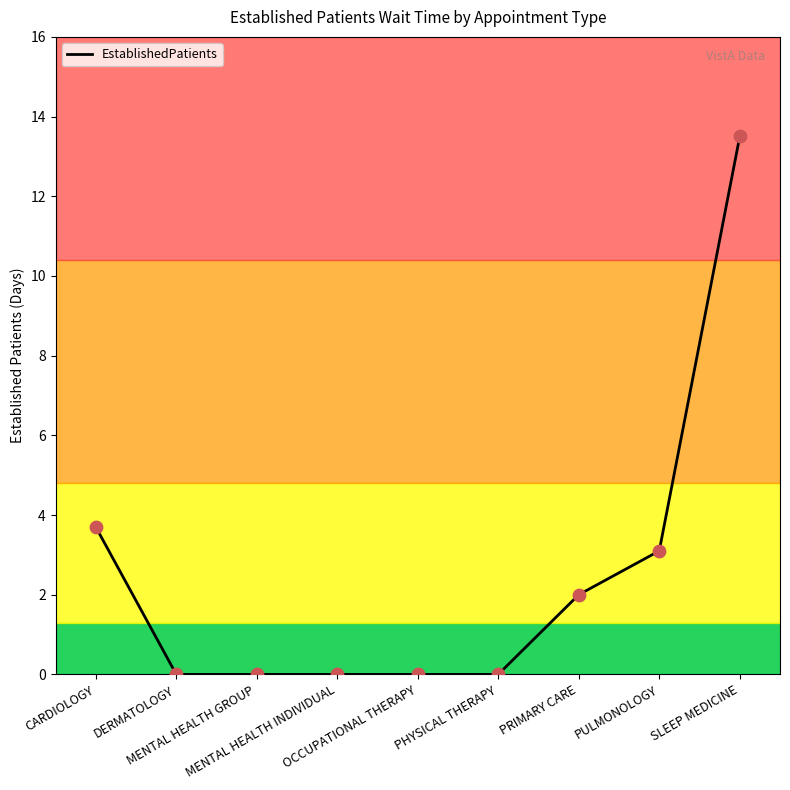

What is the maximum value shown in the chart?

13.5